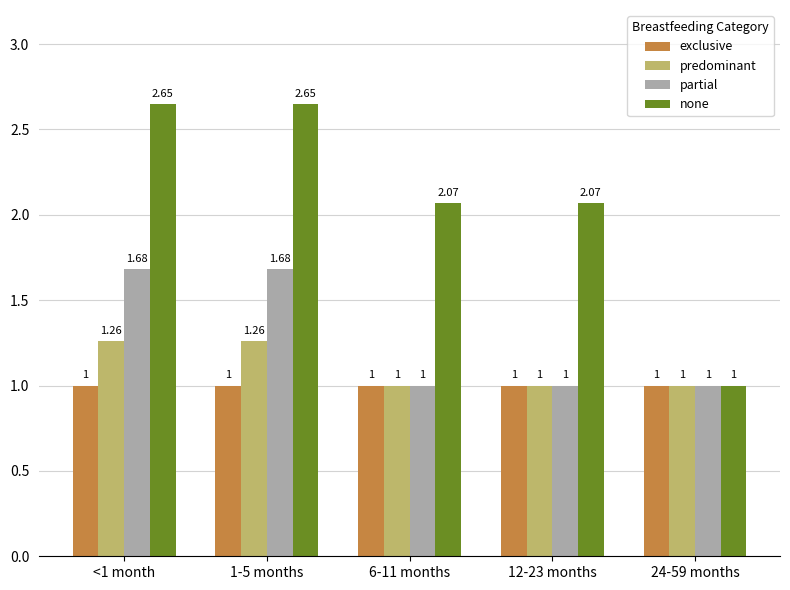

Is the value of none at 6-11 months greater than the value of exclusive at 1-5 months?

Yes